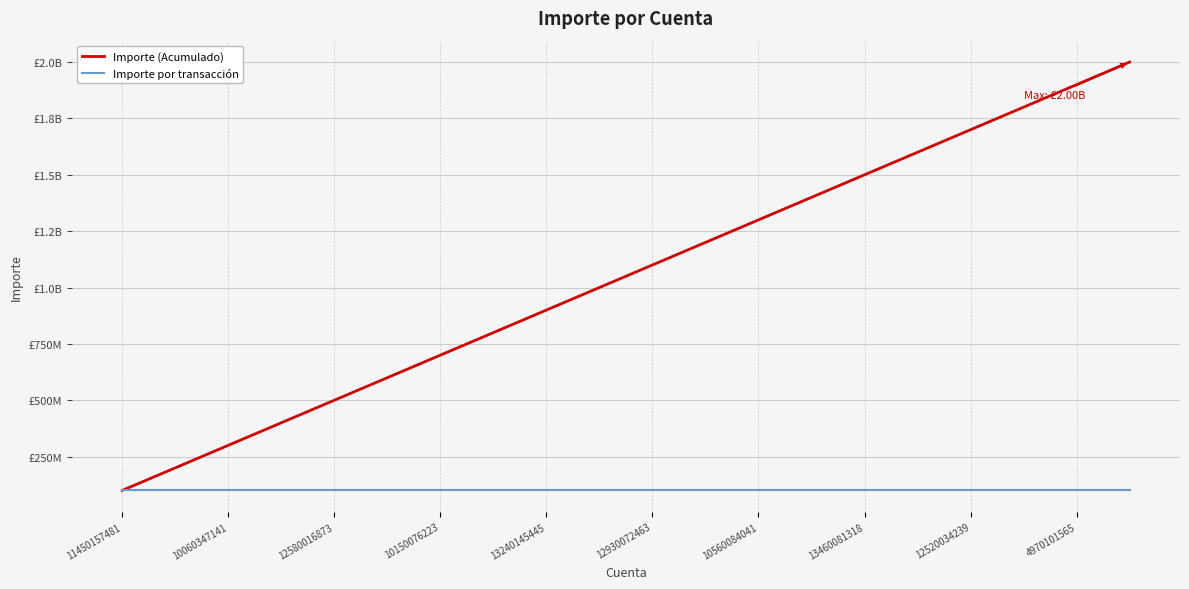

Does the chart display data point markers on the line(s)?

No